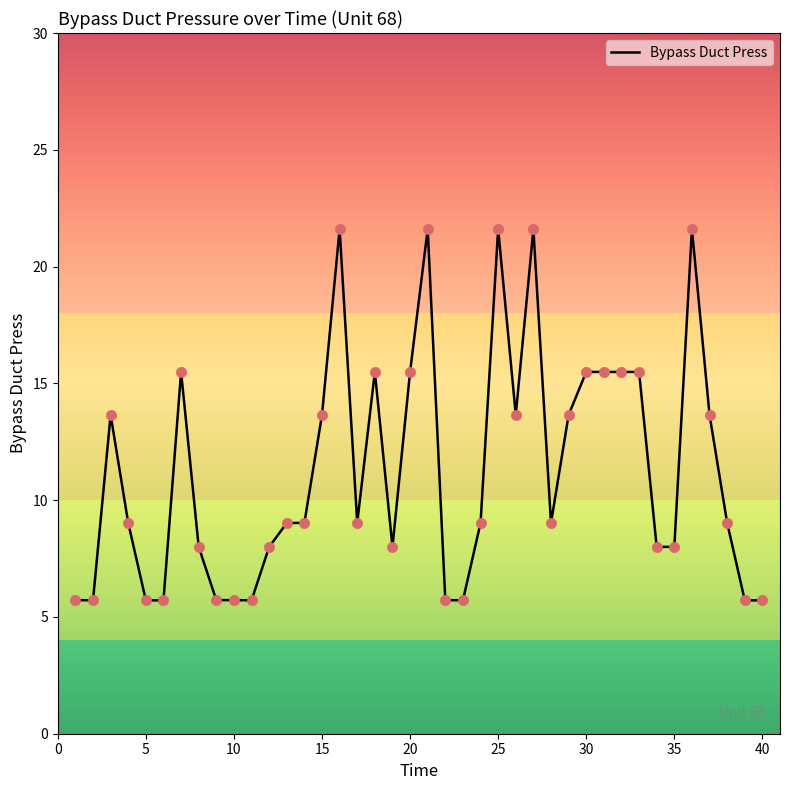

What is the smallest value displayed?

5.7